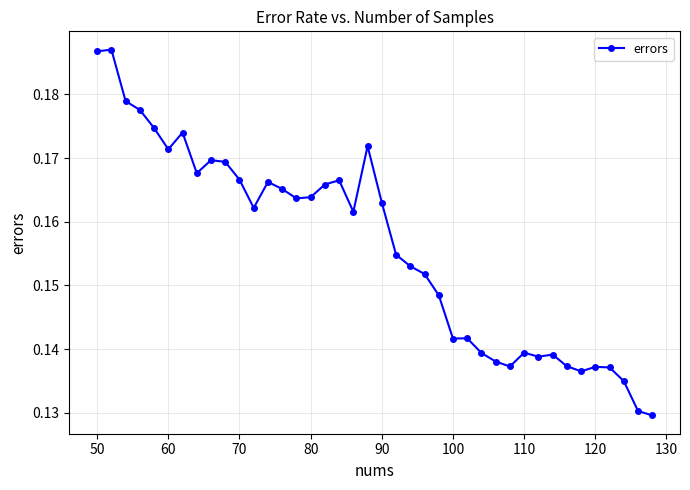

True or false: there are more than 0 points higher than both neighbors.

True